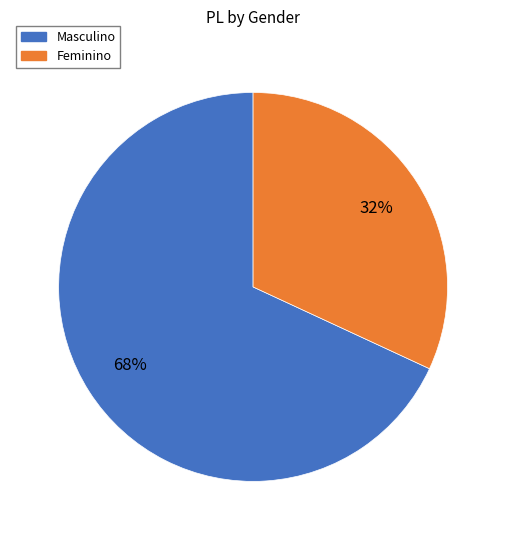

The Masculino slice represents 79% of the pie. True or false?

False